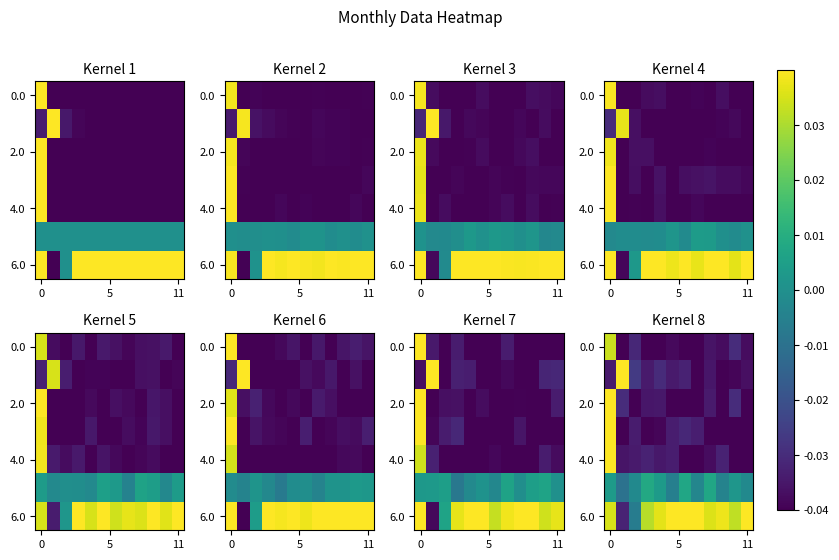

At how many categories does at least one series exceed 0?

11